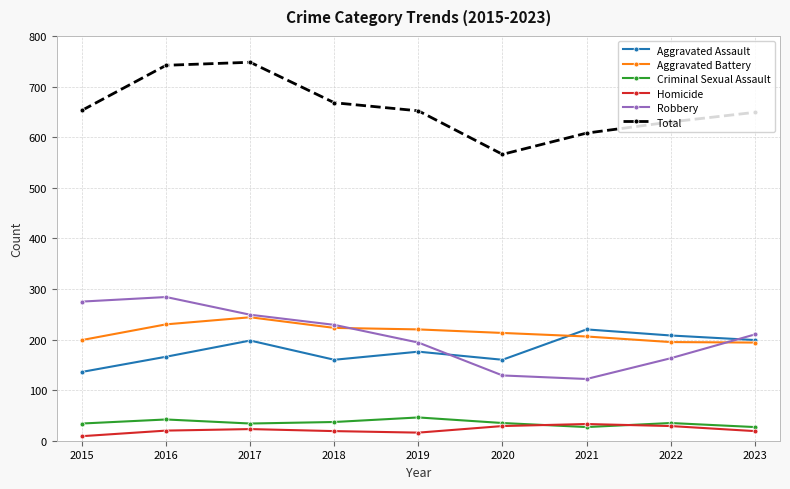

What is the value of the Aggravated Battery point at the 9th from the left?

194